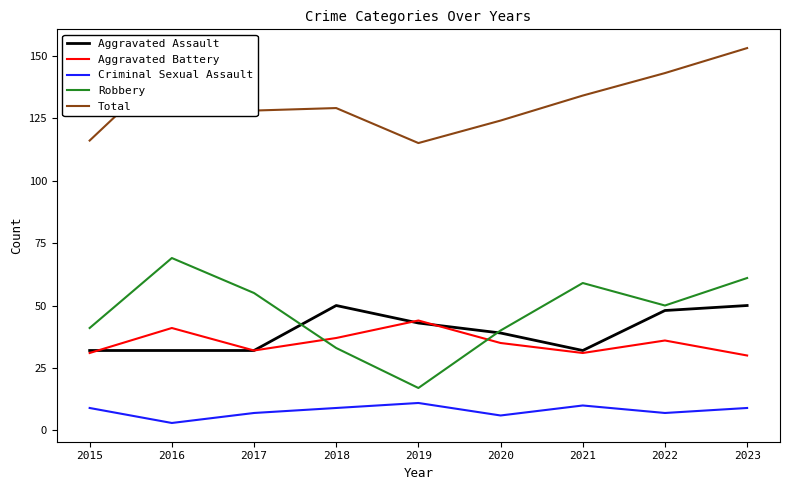

What value does the Aggravated Assault series have at 2016, to the nearest 5?

30